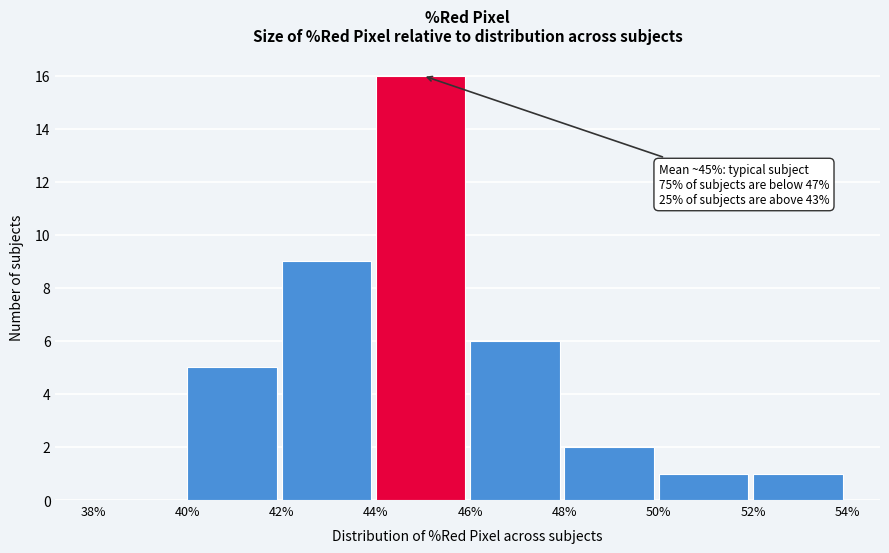

Which range on the x-axis has the tallest bar?

44% to 46%